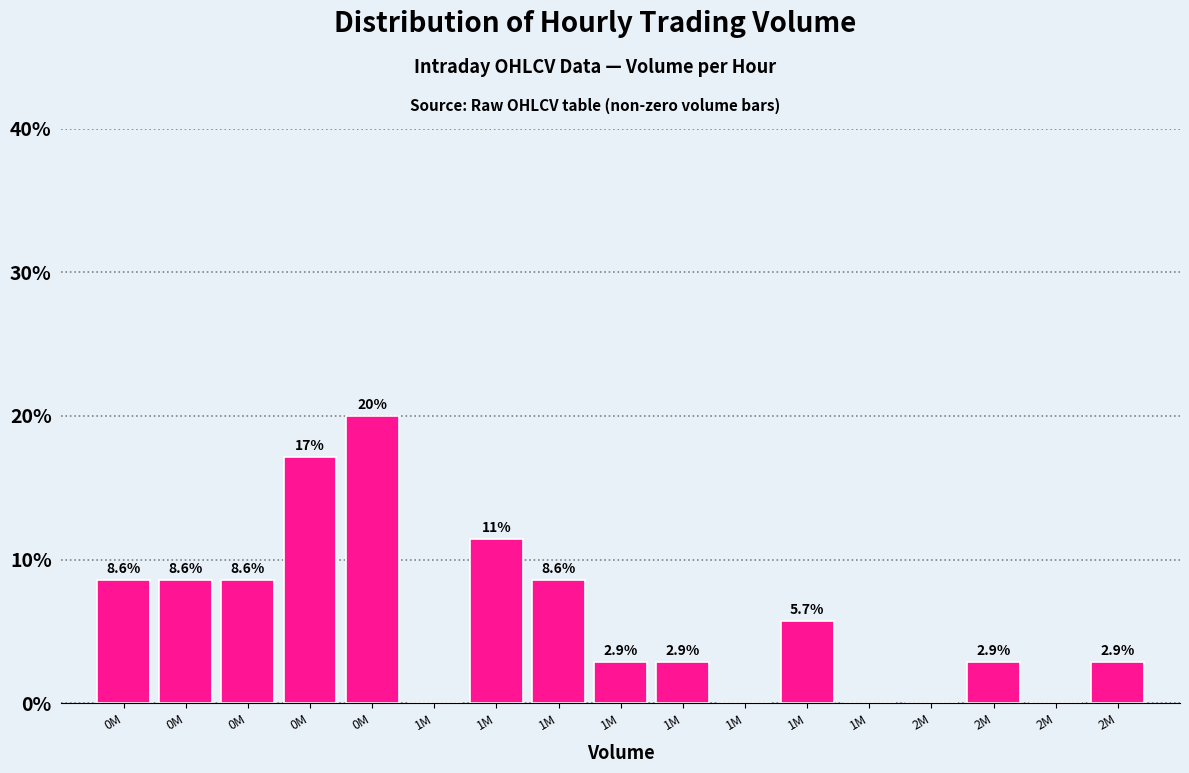

How many values exceed 2?

12